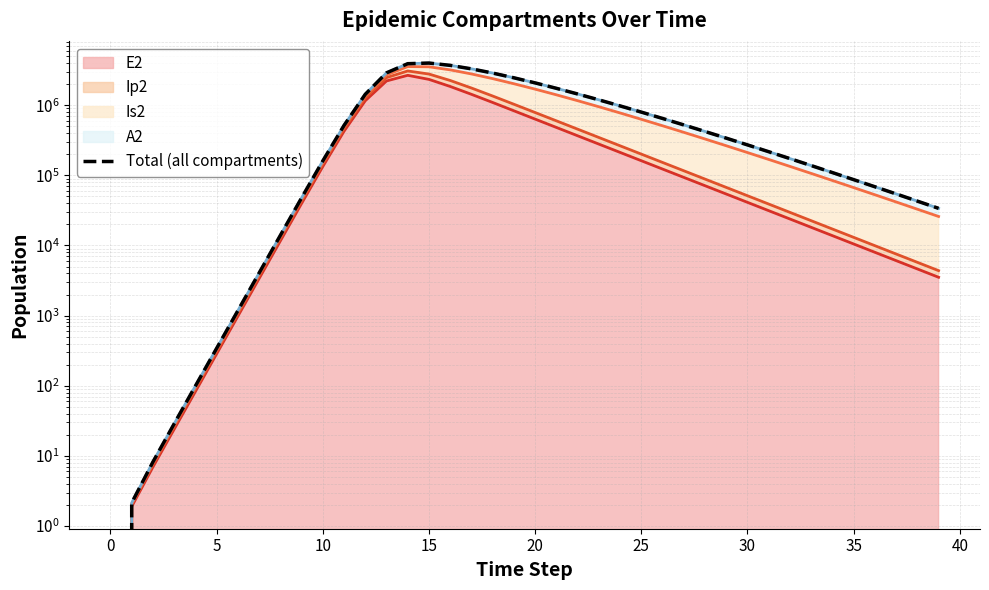

What is the change in value from −5 to 19?

+2454722.2